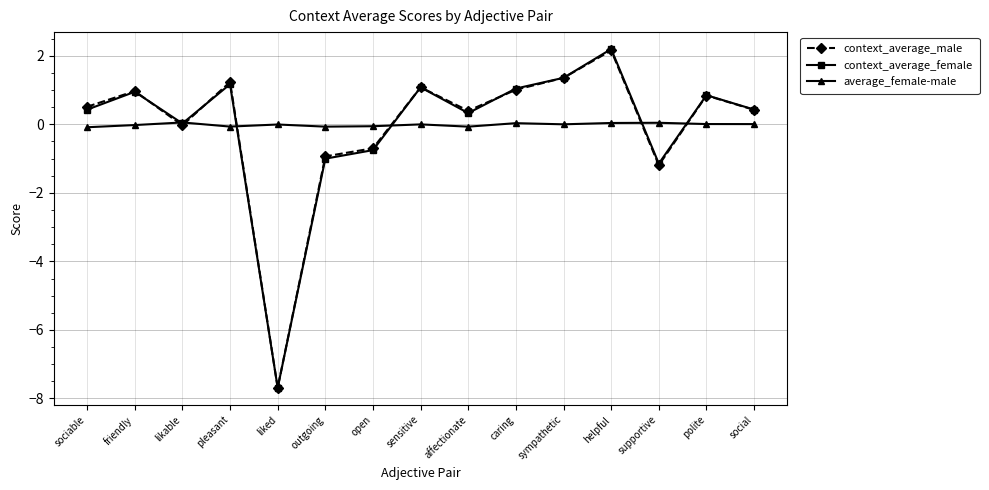

Which series changed the most between caring and helpful?

context_average_female